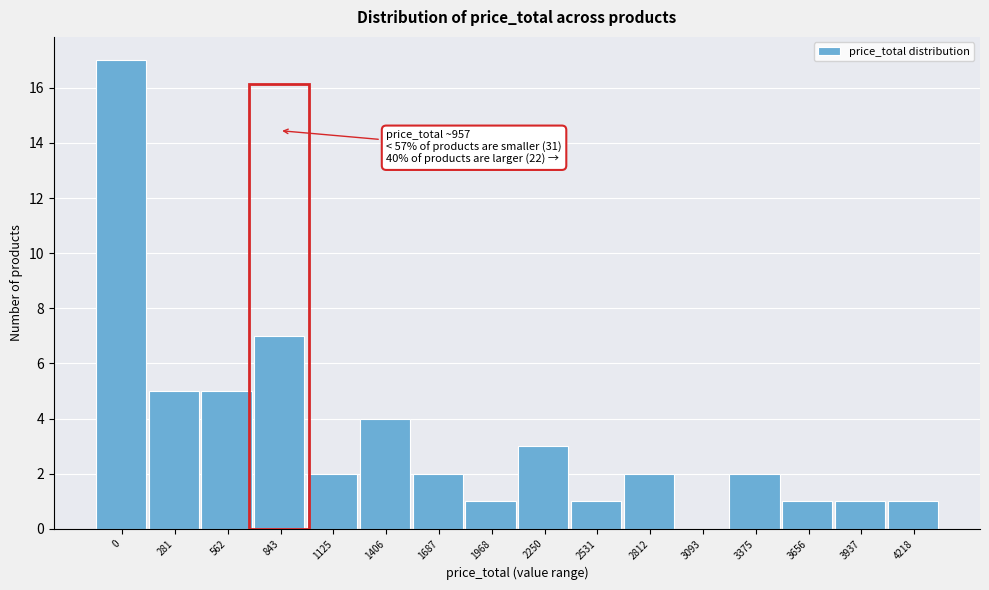

Reading left to right, what are all the values shown in this chart?

0=17	281=5	562=5	843=7	1125=2	1406=4	1687=2	1968=1	2250=3	2531=1	2812=2	3093=0	3375=2	3656=1	3937=1	4218=1